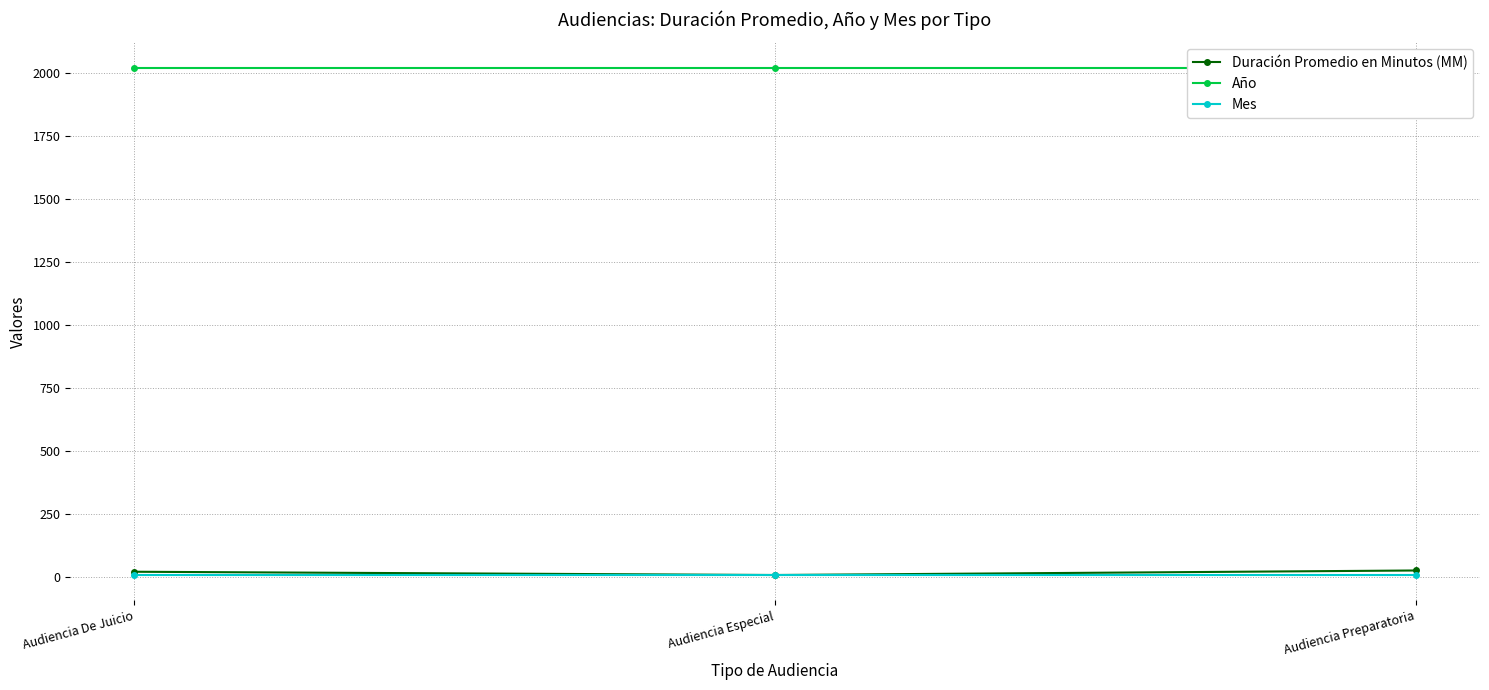

How many values in the Duración Promedio en Minutos (MM) series exceed 20?

1